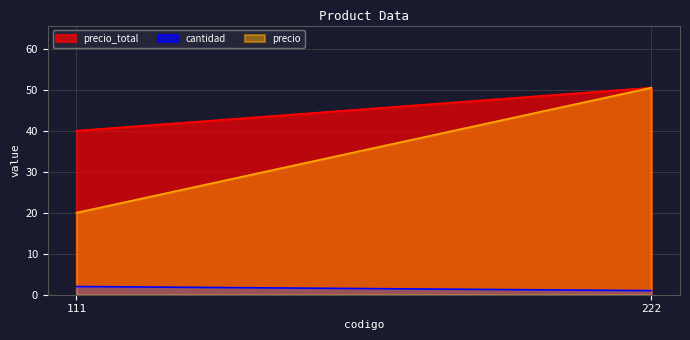

What is the value of the cantidad point at the 1st from the left?

2.0